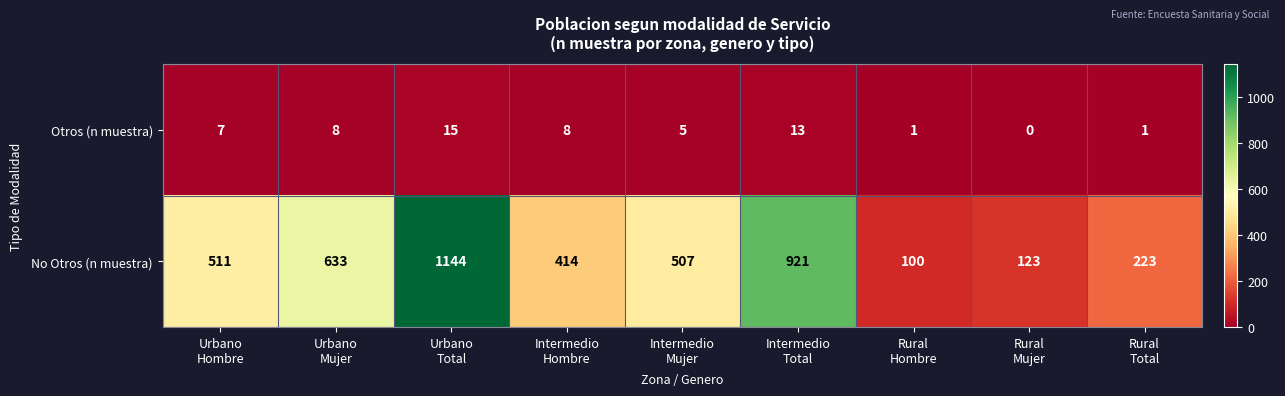

Which category has the highest value across all series?

Urbano
Total